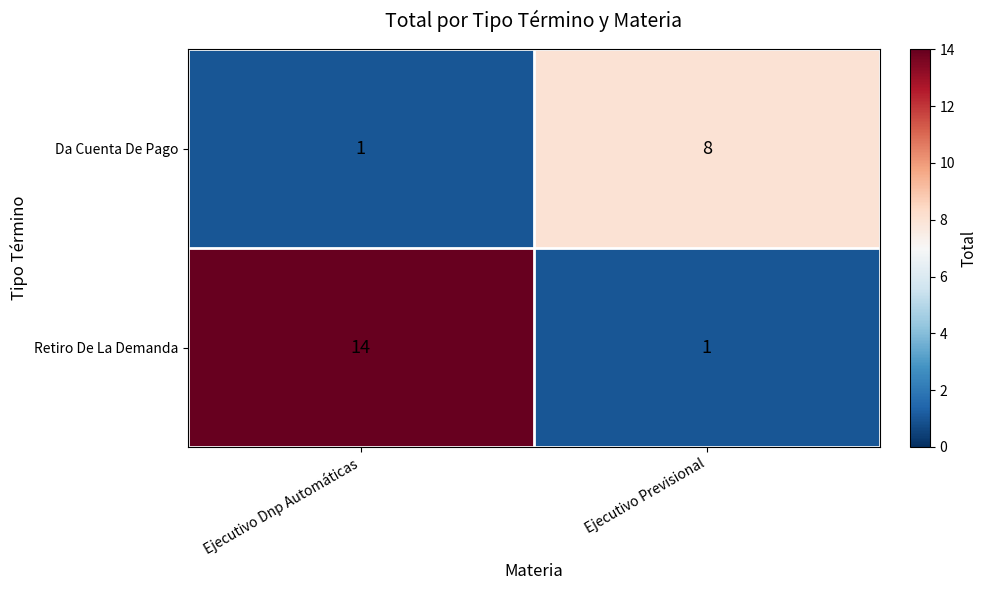

What is the spread (max minus min) of values at Ejecutivo Dnp Automáticas?

13